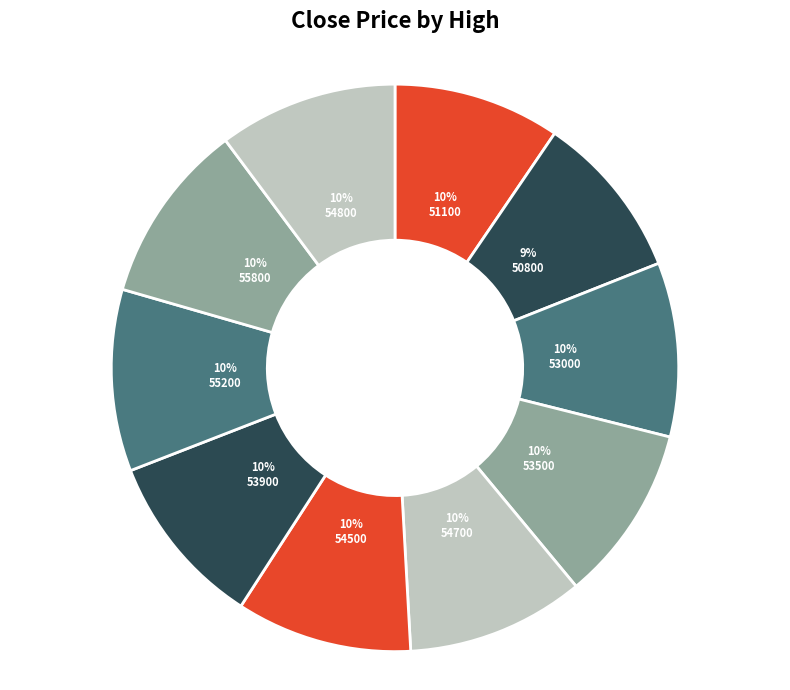

Approximately how many times larger is the value at 53500 compared to 55800?

1.0